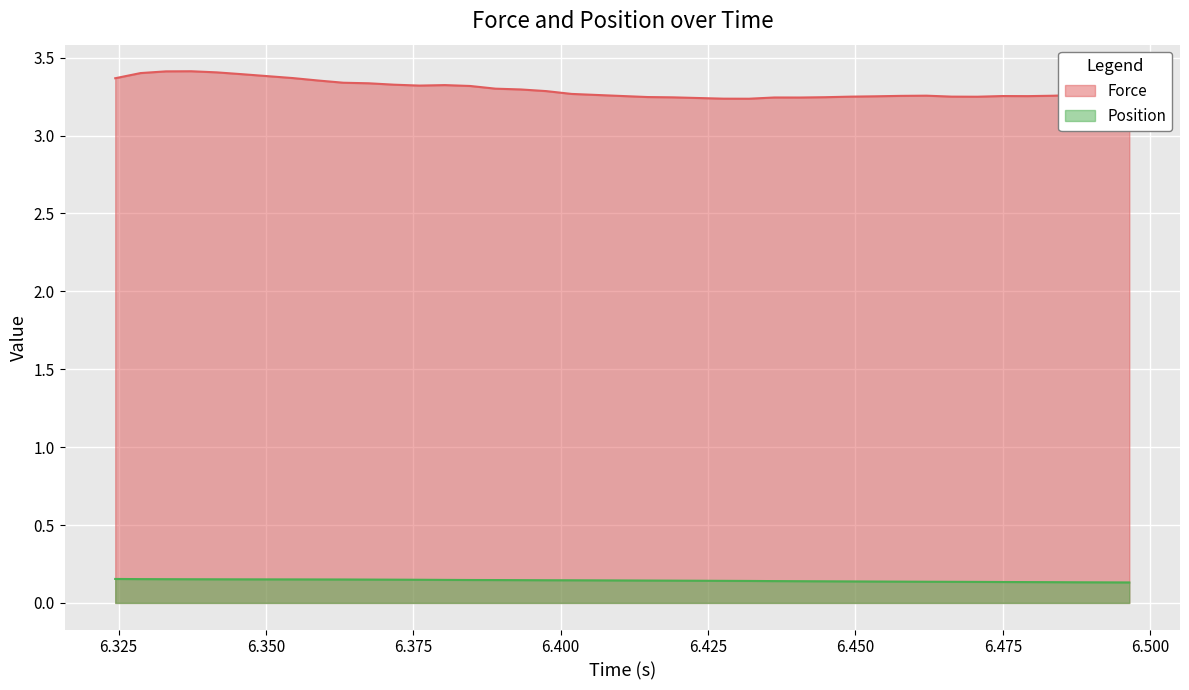

What is the total value across all series at 3?

3.6